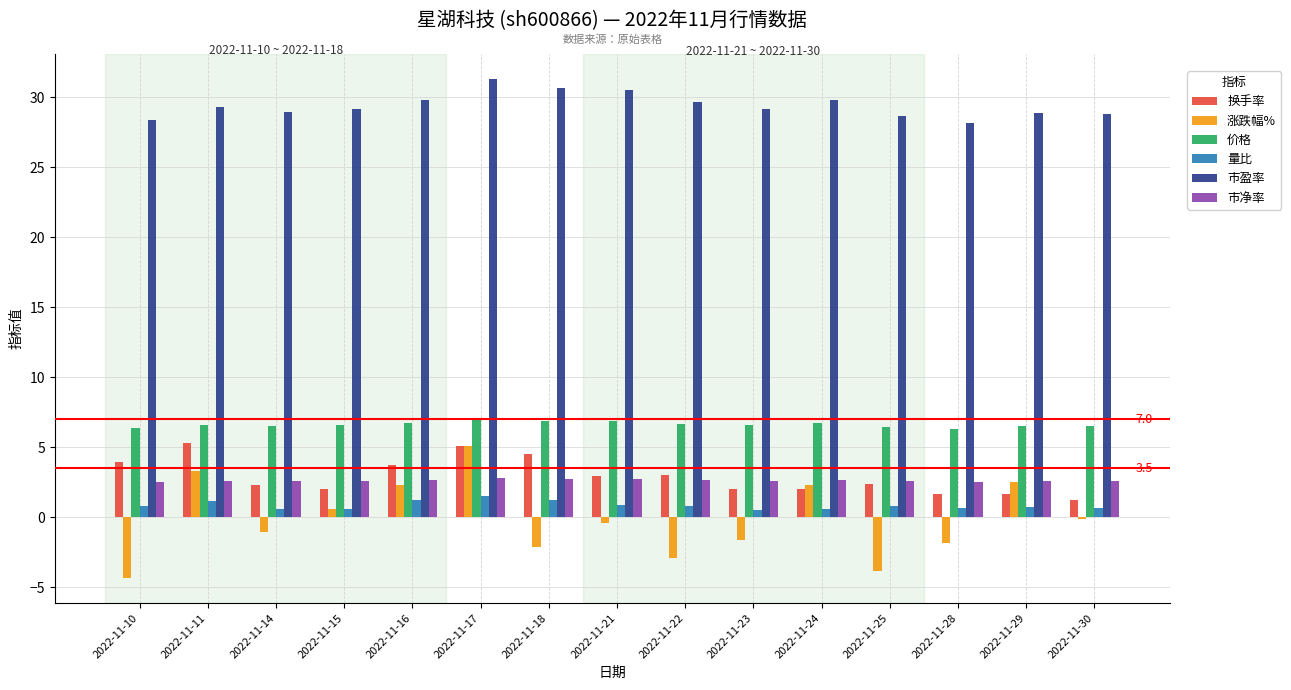

What is the difference between the 换手率 values at 2022-11-24 and 2022-11-18?

2.5